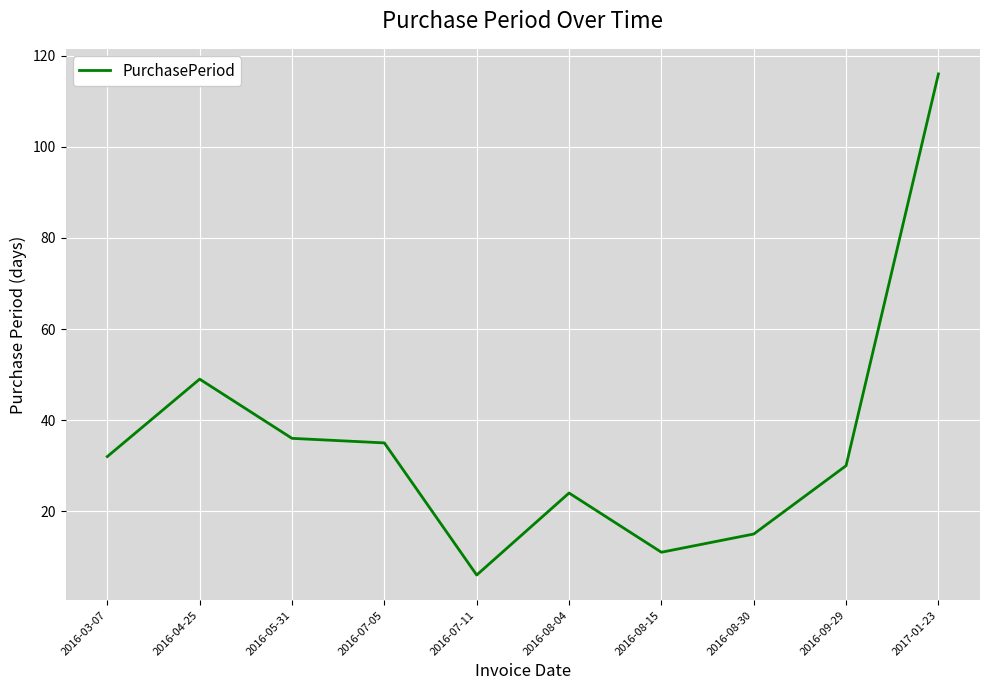

At which label is the value closest to 61?

2016-04-25